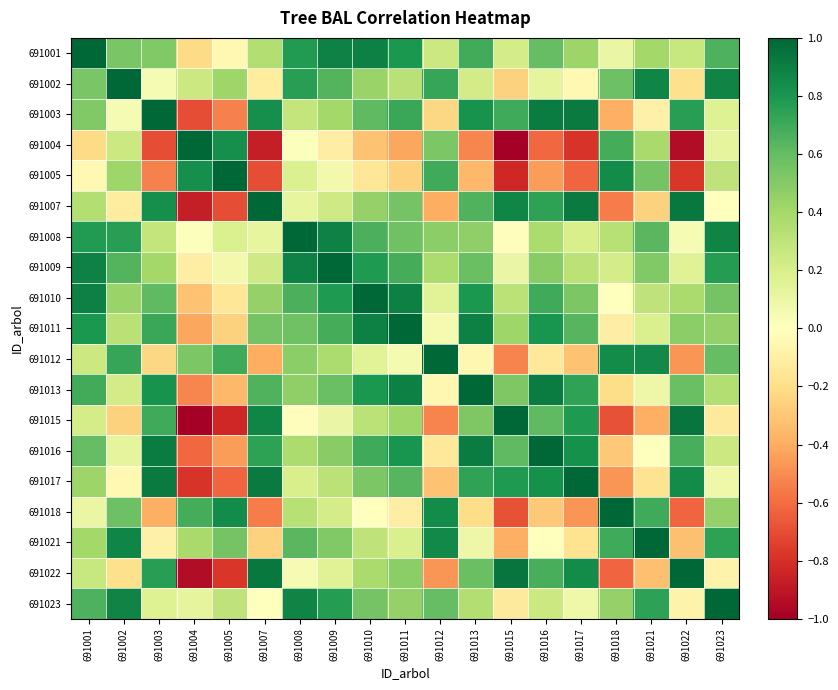

Reading left to right, transcribe all the data shown in this chart.

691001: 691001=1.0	691002=0.5	691003=0.5	691004=-0.2	691005=-0.0	691007=0.3	691008=0.8	691009=0.9	691010=0.9	691011=0.8	691012=0.3	691013=0.7	691015=0.2	691016=0.6	691017=0.4	691018=0.1	691021=0.4	691022=0.3	691023=0.7
691002: 691001=0.5	691002=1.0	691003=0.0	691004=0.3	691005=0.4	691007=-0.1	691008=0.8	691009=0.6	691010=0.4	691011=0.3	691012=0.7	691013=0.2	691015=-0.3	691016=0.1	691017=-0.0	691018=0.6	691021=0.9	691022=-0.2	691023=0.9
691003: 691001=0.5	691002=0.0	691003=1.0	691004=-0.7	691005=-0.5	691007=0.8	691008=0.3	691009=0.4	691010=0.6	691011=0.7	691012=-0.2	691013=0.8	691015=0.7	691016=0.9	691017=0.9	691018=-0.4	691021=-0.1	691022=0.8	691023=0.2
691004: 691001=-0.2	691002=0.3	691003=-0.7	691004=1.0	691005=0.8	691007=-0.9	691008=0.0	691009=-0.1	691010=-0.3	691011=-0.4	691012=0.5	691013=-0.5	691015=-1.0	691016=-0.6	691017=-0.8	691018=0.7	691021=0.4	691022=-0.9	691023=0.1
691005: 691001=-0.0	691002=0.4	691003=-0.5	691004=0.8	691005=1.0	691007=-0.7	691008=0.2	691009=0.1	691010=-0.2	691011=-0.3	691012=0.7	691013=-0.4	691015=-0.8	691016=-0.4	691017=-0.6	691018=0.8	691021=0.6	691022=-0.8	691023=0.3
691007: 691001=0.3	691002=-0.1	691003=0.8	691004=-0.9	691005=-0.7	691007=1.0	691008=0.1	691009=0.2	691010=0.4	691011=0.6	691012=-0.4	691013=0.7	691015=0.9	691016=0.7	691017=0.9	691018=-0.5	691021=-0.3	691022=0.9	691023=0.0
691008: 691001=0.8	691002=0.8	691003=0.3	691004=0.0	691005=0.2	691007=0.1	691008=1.0	691009=0.9	691010=0.7	691011=0.6	691012=0.5	691013=0.5	691015=-0.0	691016=0.4	691017=0.2	691018=0.3	691021=0.6	691022=0.0	691023=0.9
691009: 691001=0.9	691002=0.6	691003=0.4	691004=-0.1	691005=0.1	691007=0.2	691008=0.9	691009=1.0	691010=0.8	691011=0.7	691012=0.4	691013=0.6	691015=0.1	691016=0.5	691017=0.3	691018=0.2	691021=0.5	691022=0.2	691023=0.8
691010: 691001=0.9	691002=0.4	691003=0.6	691004=-0.3	691005=-0.2	691007=0.4	691008=0.7	691009=0.8	691010=1.0	691011=0.9	691012=0.2	691013=0.8	691015=0.3	691016=0.7	691017=0.5	691018=0.0	691021=0.3	691022=0.4	691023=0.6
691011: 691001=0.8	691002=0.3	691003=0.7	691004=-0.4	691005=-0.3	691007=0.6	691008=0.6	691009=0.7	691010=0.9	691011=1.0	691012=0.0	691013=0.9	691015=0.4	691016=0.8	691017=0.6	691018=-0.1	691021=0.2	691022=0.5	691023=0.4
691012: 691001=0.3	691002=0.7	691003=-0.2	691004=0.5	691005=0.7	691007=-0.4	691008=0.5	691009=0.4	691010=0.2	691011=0.0	691012=1.0	691013=-0.1	691015=-0.5	691016=-0.1	691017=-0.3	691018=0.8	691021=0.9	691022=-0.5	691023=0.6
691013: 691001=0.7	691002=0.2	691003=0.8	691004=-0.5	691005=-0.4	691007=0.7	691008=0.5	691009=0.6	691010=0.8	691011=0.9	691012=-0.1	691013=1.0	691015=0.5	691016=0.9	691017=0.7	691018=-0.2	691021=0.1	691022=0.6	691023=0.3
691015: 691001=0.2	691002=-0.3	691003=0.7	691004=-1.0	691005=-0.8	691007=0.9	691008=-0.0	691009=0.1	691010=0.3	691011=0.4	691012=-0.5	691013=0.5	691015=1.0	691016=0.6	691017=0.8	691018=-0.7	691021=-0.4	691022=0.9	691023=-0.1
691016: 691001=0.6	691002=0.1	691003=0.9	691004=-0.6	691005=-0.4	691007=0.7	691008=0.4	691009=0.5	691010=0.7	691011=0.8	691012=-0.1	691013=0.9	691015=0.6	691016=1.0	691017=0.8	691018=-0.3	691021=0.0	691022=0.7	691023=0.3
691017: 691001=0.4	691002=-0.0	691003=0.9	691004=-0.8	691005=-0.6	691007=0.9	691008=0.2	691009=0.3	691010=0.5	691011=0.6	691012=-0.3	691013=0.7	691015=0.8	691016=0.8	691017=1.0	691018=-0.5	691021=-0.2	691022=0.8	691023=0.1
691018: 691001=0.1	691002=0.6	691003=-0.4	691004=0.7	691005=0.8	691007=-0.5	691008=0.3	691009=0.2	691010=0.0	691011=-0.1	691012=0.8	691013=-0.2	691015=-0.7	691016=-0.3	691017=-0.5	691018=1.0	691021=0.7	691022=-0.6	691023=0.4
691021: 691001=0.4	691002=0.9	691003=-0.1	691004=0.4	691005=0.6	691007=-0.3	691008=0.6	691009=0.5	691010=0.3	691011=0.2	691012=0.9	691013=0.1	691015=-0.4	691016=0.0	691017=-0.2	691018=0.7	691021=1.0	691022=-0.3	691023=0.7
691022: 691001=0.3	691002=-0.2	691003=0.8	691004=-0.9	691005=-0.8	691007=0.9	691008=0.0	691009=0.2	691010=0.4	691011=0.5	691012=-0.5	691013=0.6	691015=0.9	691016=0.7	691017=0.8	691018=-0.6	691021=-0.3	691022=1.0	691023=-0.1
691023: 691001=0.7	691002=0.9	691003=0.2	691004=0.1	691005=0.3	691007=0.0	691008=0.9	691009=0.8	691010=0.6	691011=0.4	691012=0.6	691013=0.3	691015=-0.1	691016=0.3	691017=0.1	691018=0.4	691021=0.7	691022=-0.1	691023=1.0